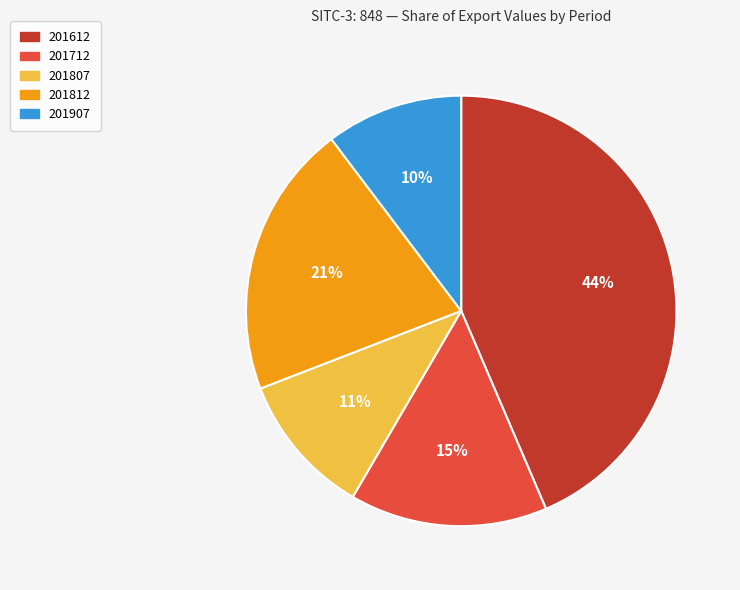

Which has a higher value, 201612 or 201712?

201612